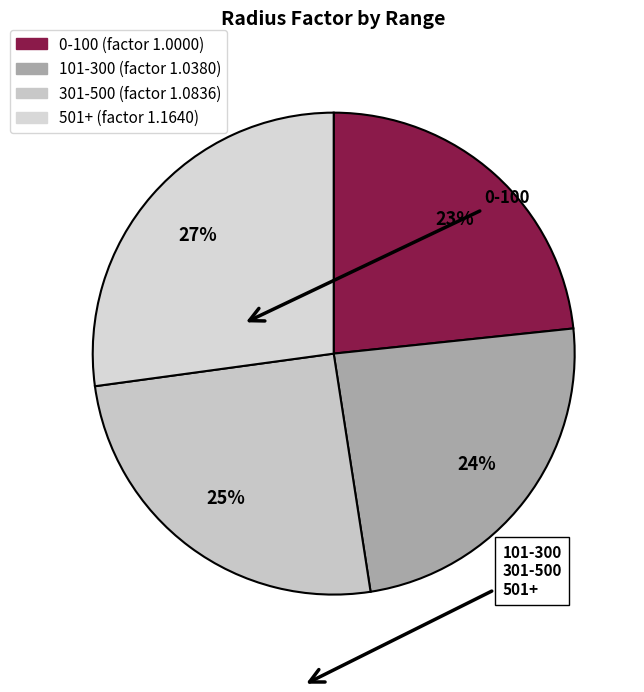

True or false: 301-500 accounts for 14% of the total.

False